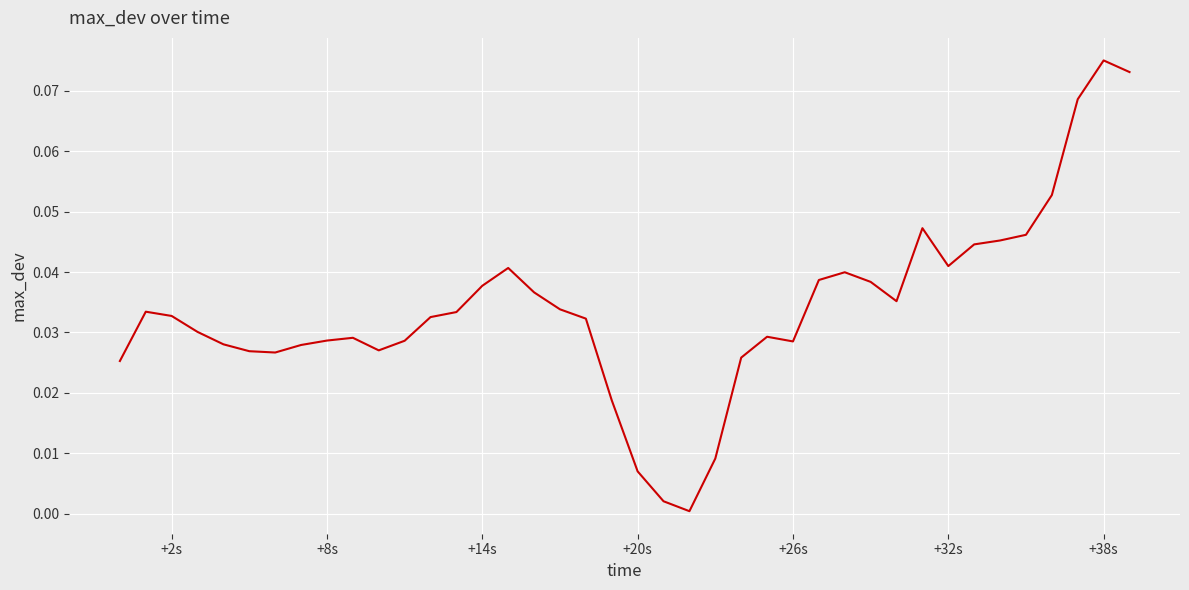

What is the difference between the maximum and minimum values?

0.1